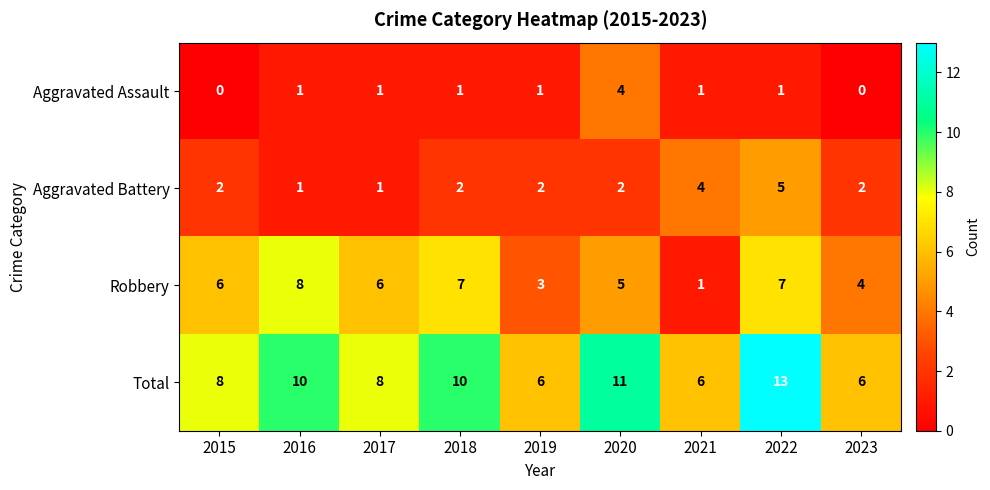

At how many categories does at least one series exceed 2?

9